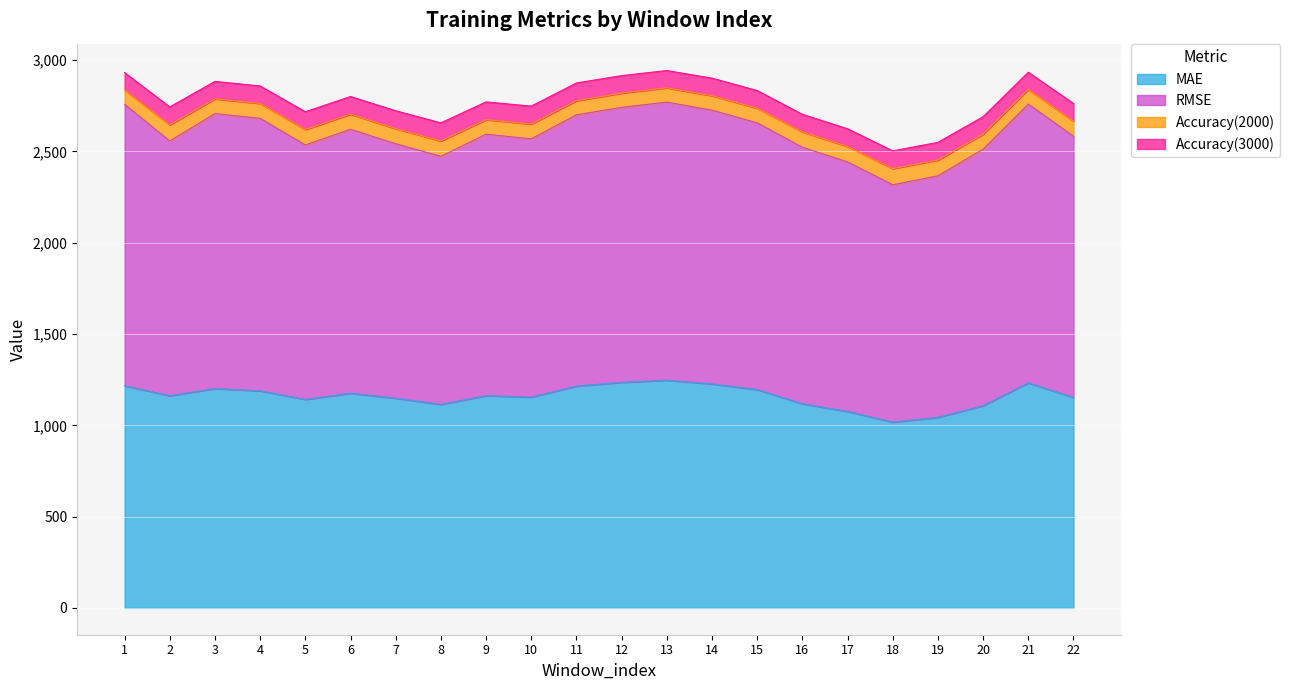

What is the total value across all series at 4?

2858.8